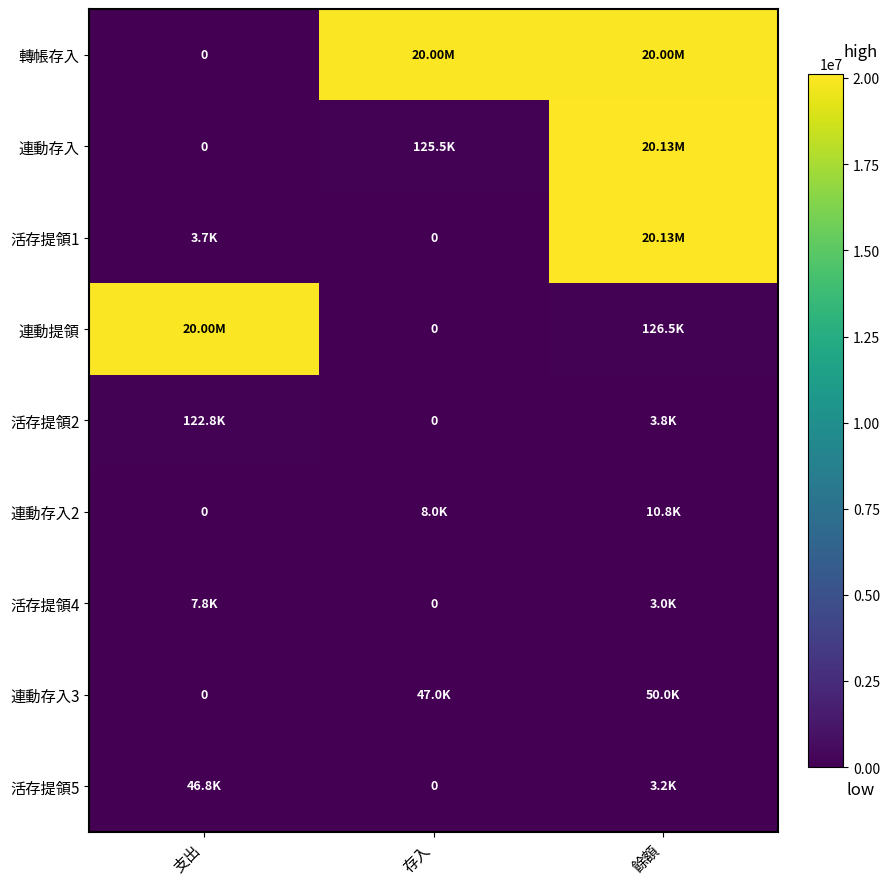

At which category is the sum across all series the highest?

餘額